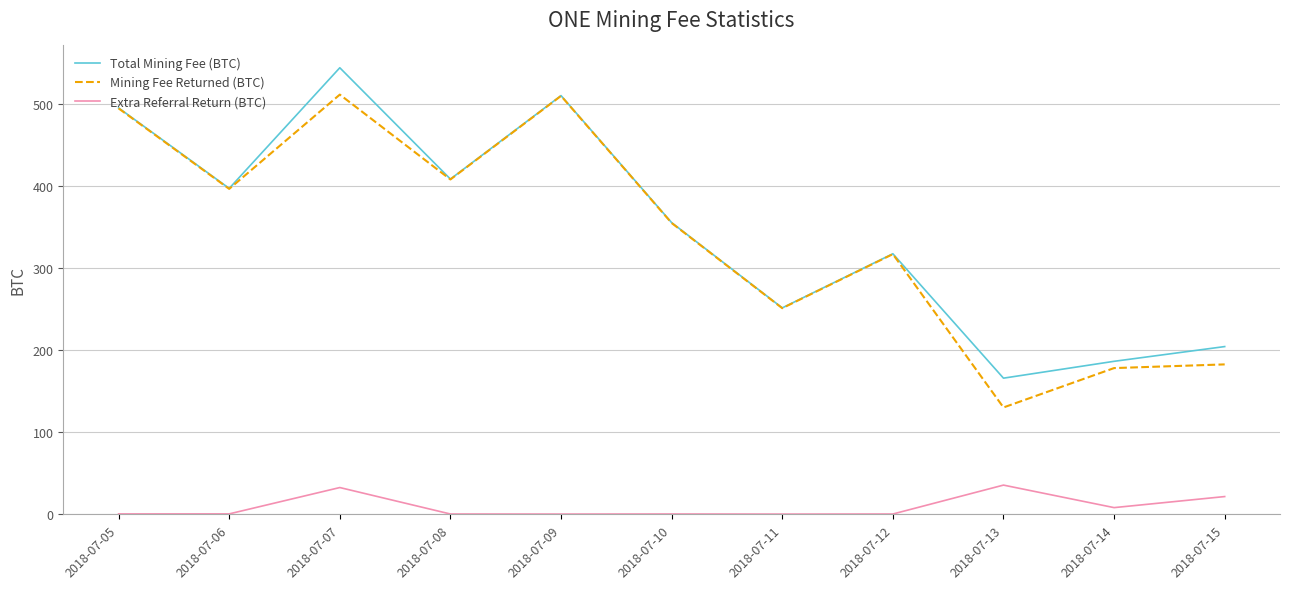

True or false: Extra Referral Return (BTC) and Mining Fee Returned (BTC) cross at least once.

False